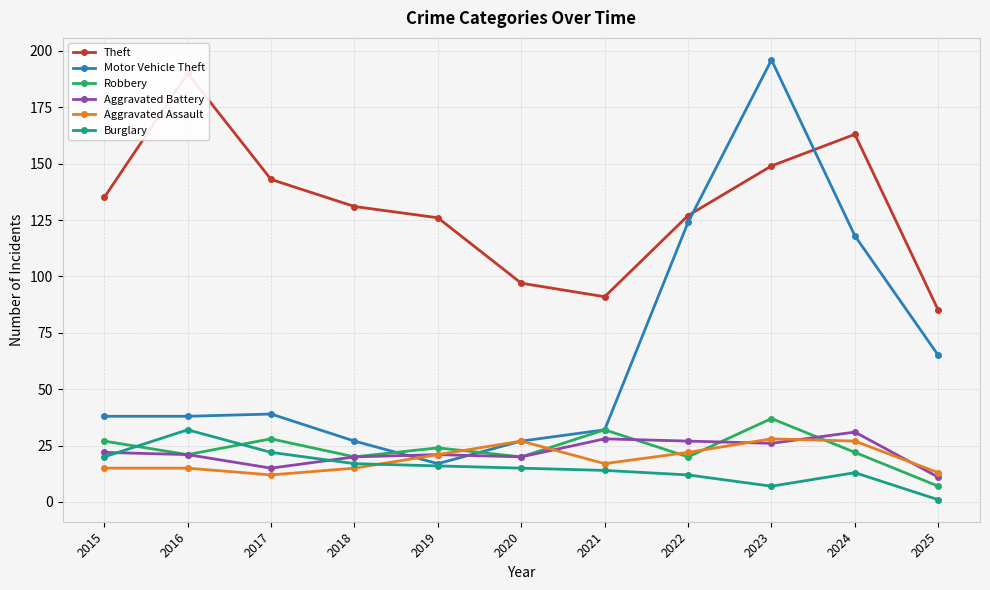

At which label does Burglary reach its minimum?

2025